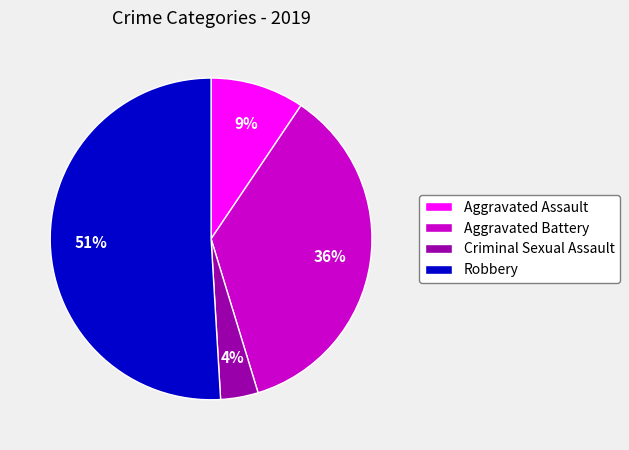

What is the largest slice in the pie chart?

Robbery